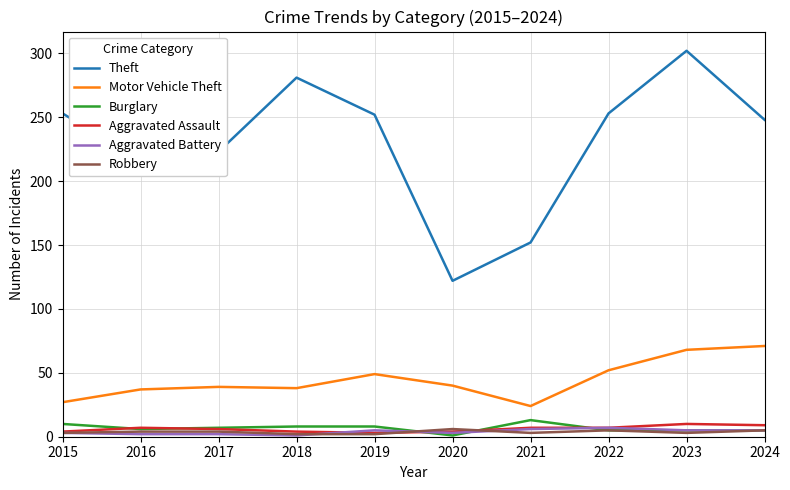

How many lines are shown in the chart?

6